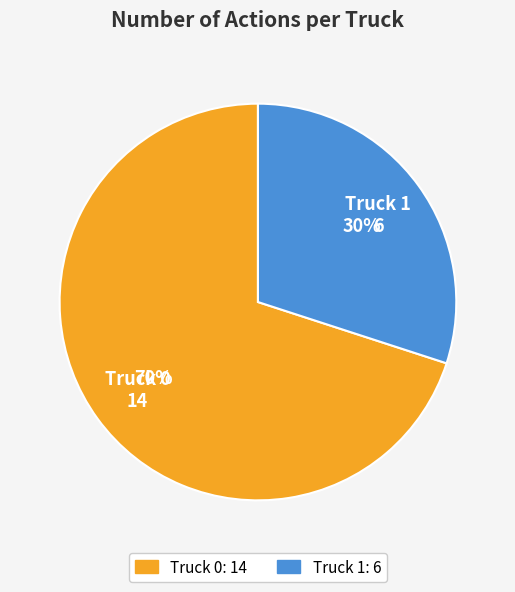

Count the number of slices in the pie.

2